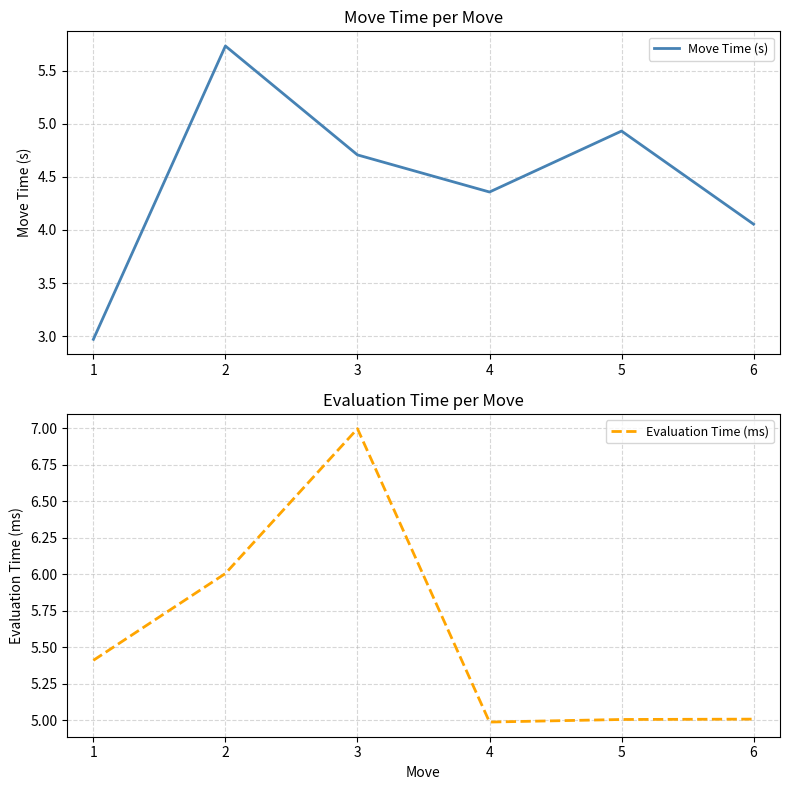

How many interior local peaks does the Evaluation Time (ms) series have?

1